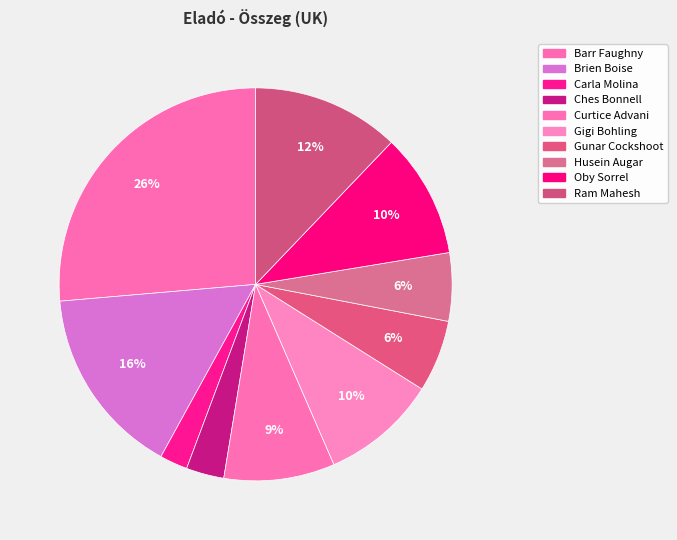

What is the change in value from Barr Faughny to Husein Augar?

-36001